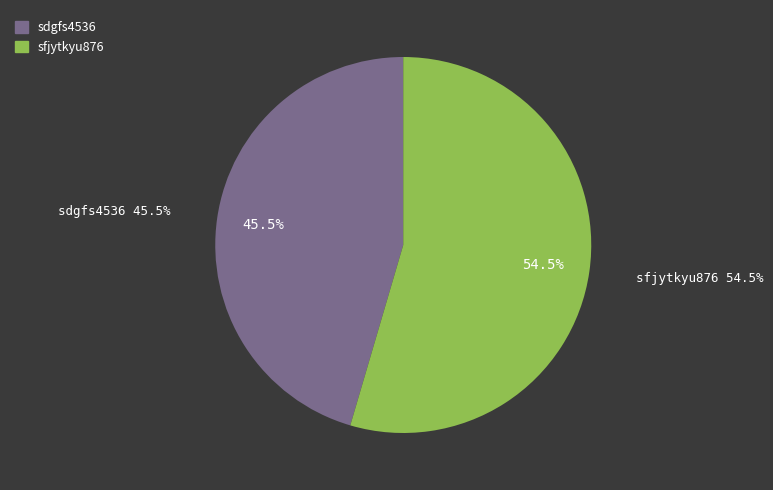

How many segments does this pie chart have?

2